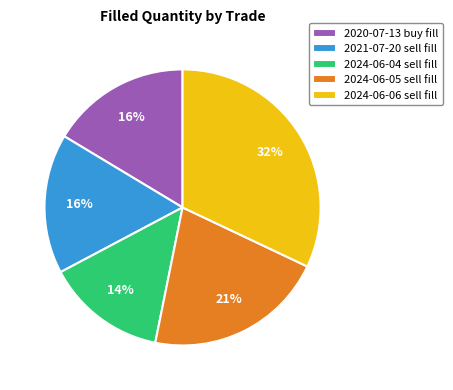

To the nearest percent, what percentage of the pie is 2020-07-13 buy fill?

16%